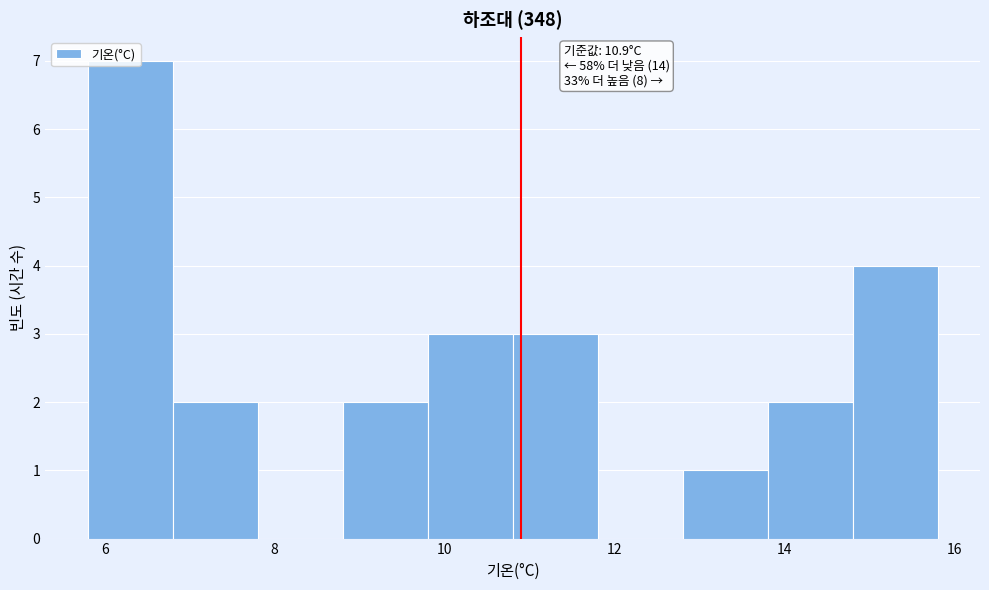

Over which range of the x-axis is the bar tallest?

5.8 to 6.8